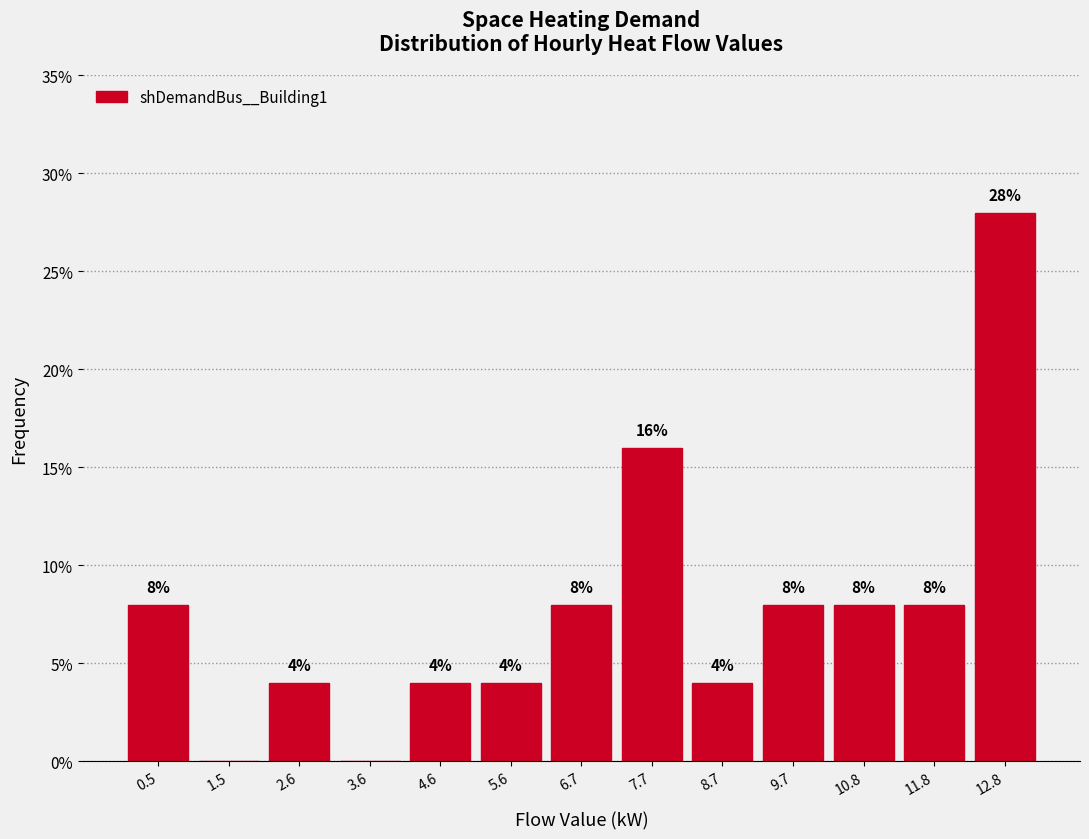

Over which range of the x-axis is the bar tallest?

12.2 to 13.4